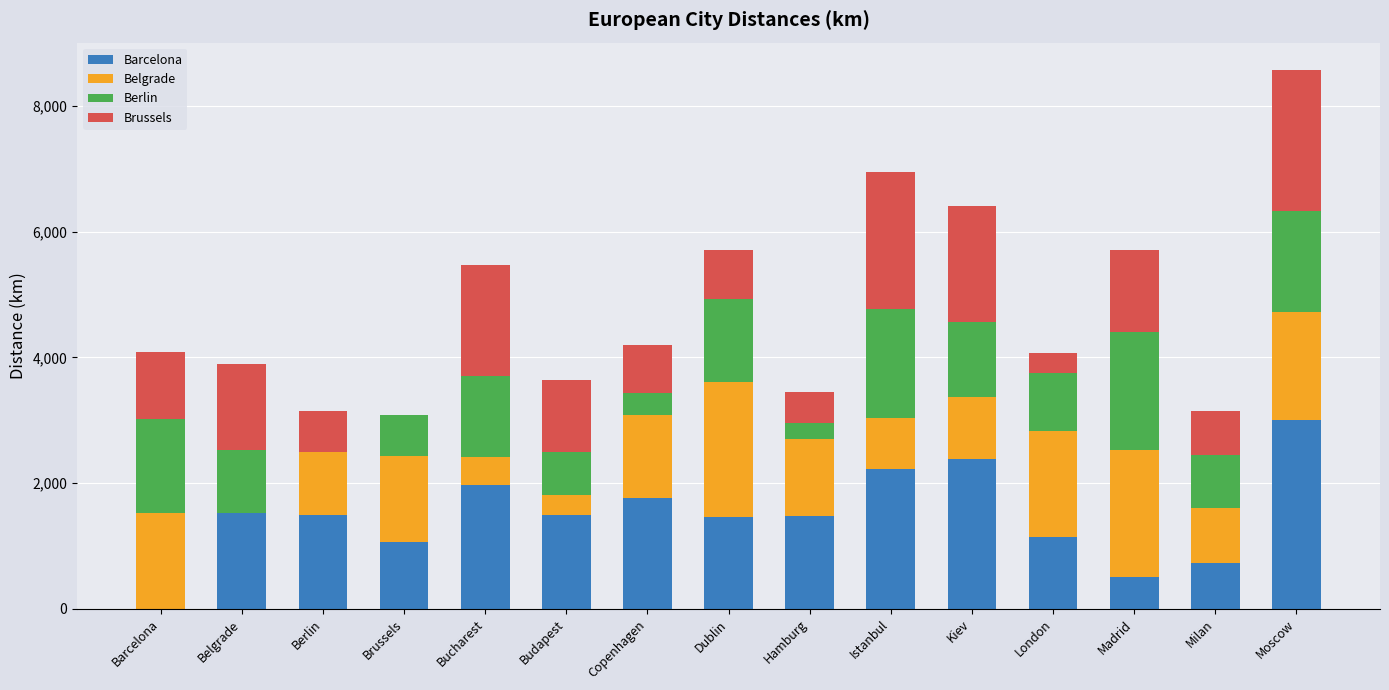

Are the bars horizontal?

No